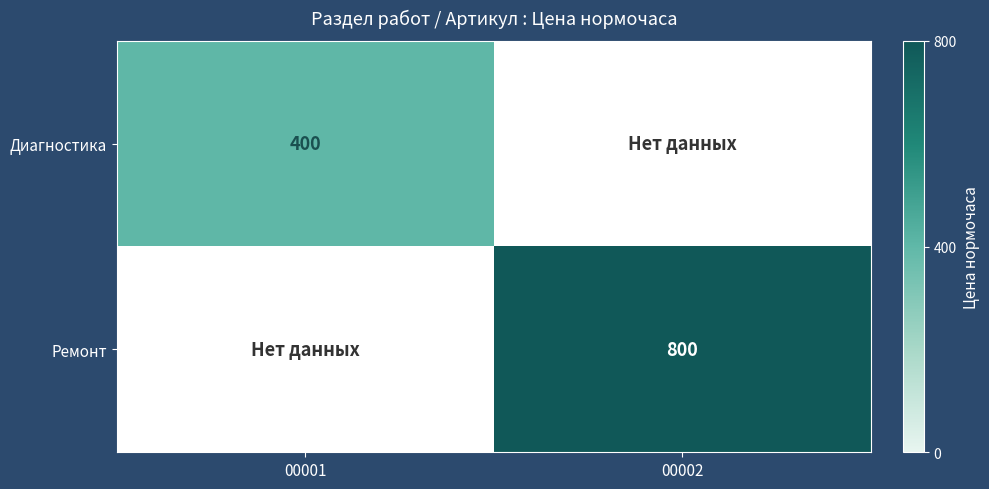

The Ремонт series shows 260 at 00002. True or false?

False